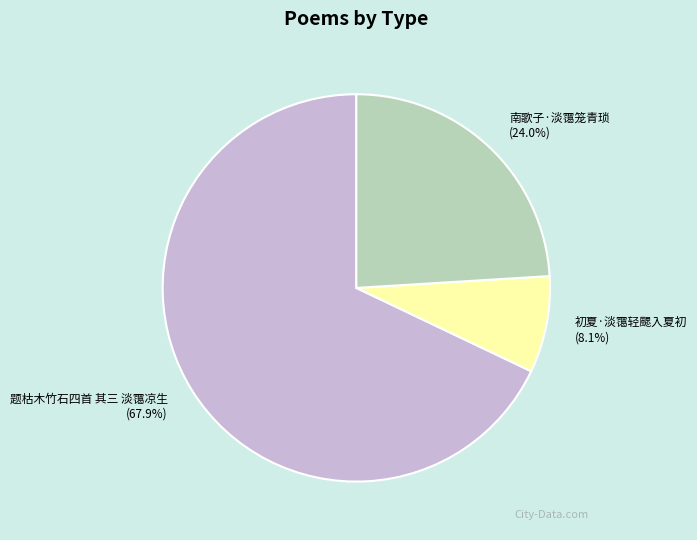

Rank the categories by value from lowest to highest.

初夏·淡霭轻颸入夏初, 南歌子·淡霭笼青琐, 题枯木竹石四首 其三 淡霭凉生